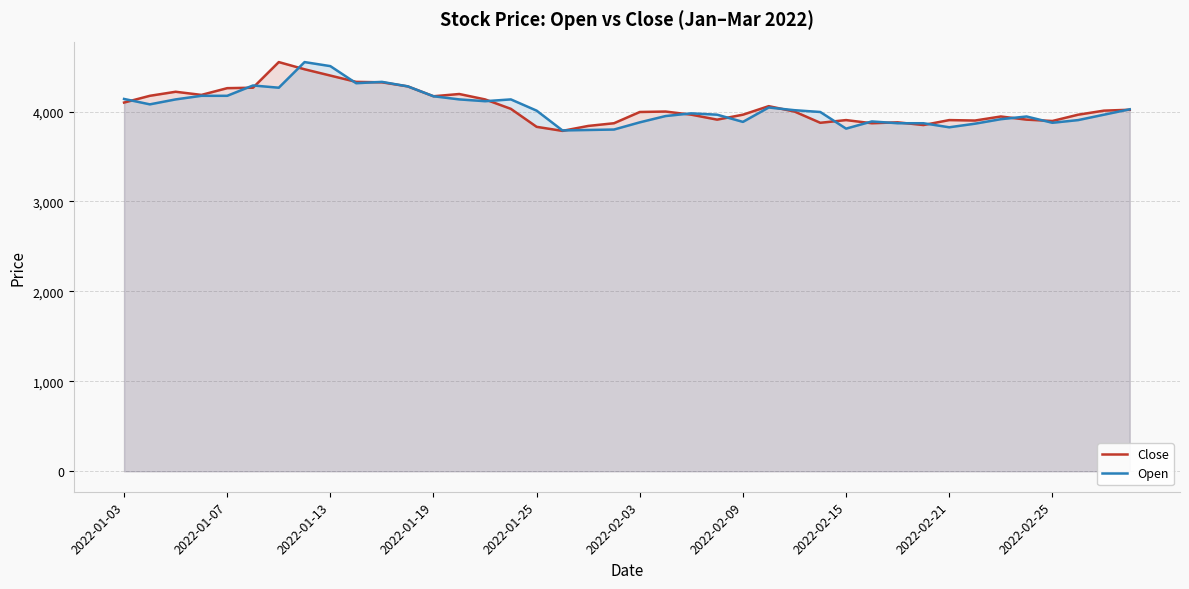

Which series has the largest total across all categories?

Close